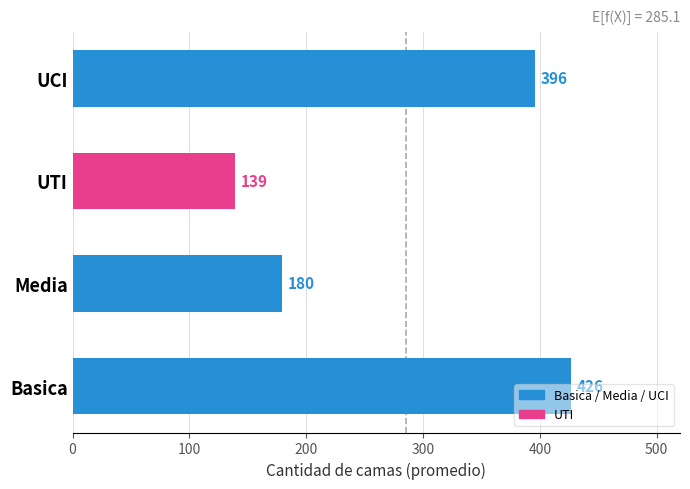

True or false: the data shows 426.3 at Basica.

True